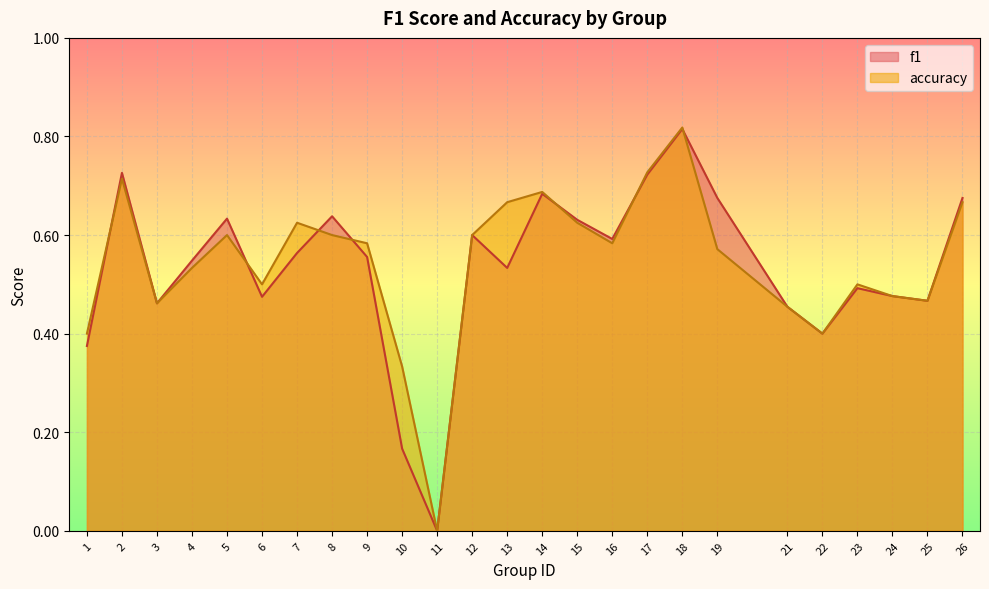

Which series has the widest spread of values?

accuracy